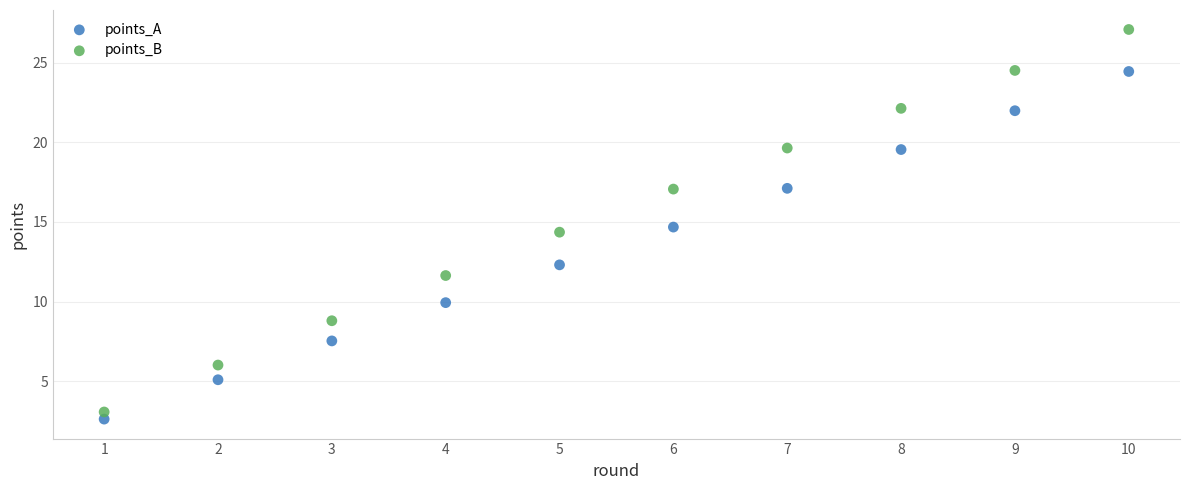

Which series reaches the minimum Y coordinate?

points_A